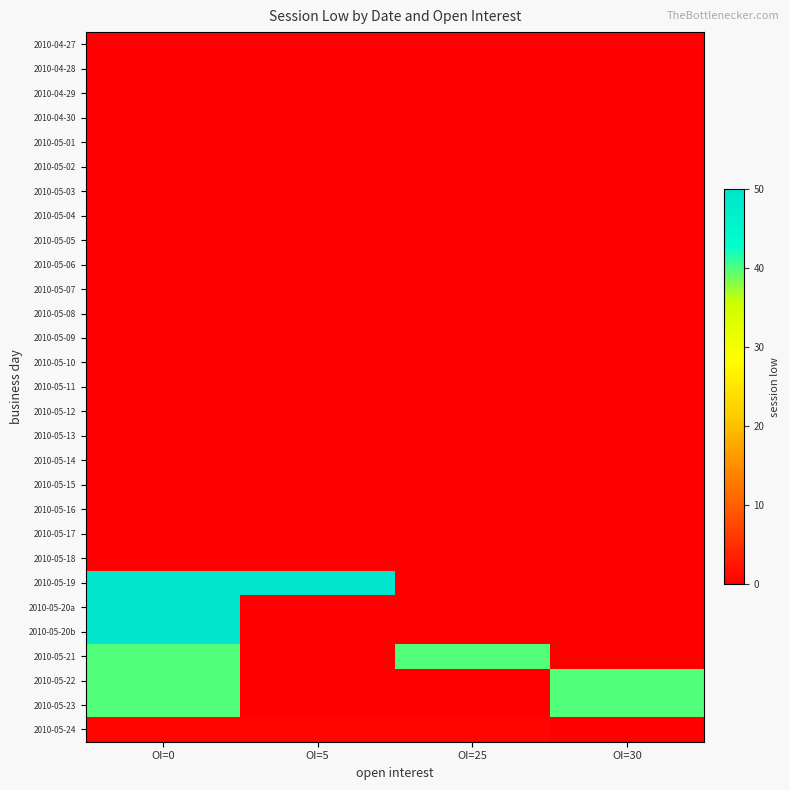

At which category is the sum across all series the highest?

OI=0